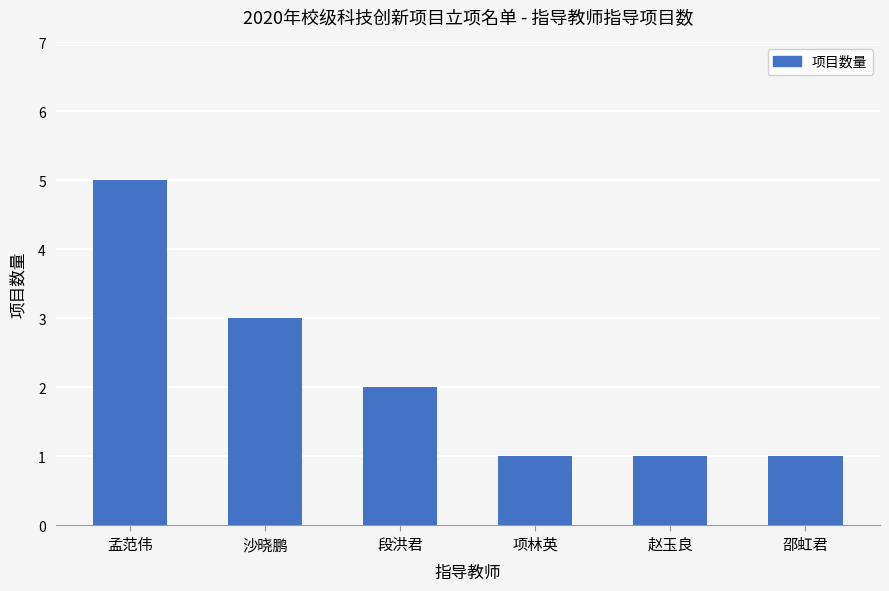

What is the change in value from 孟范伟 to 沙晓鹏?

-2